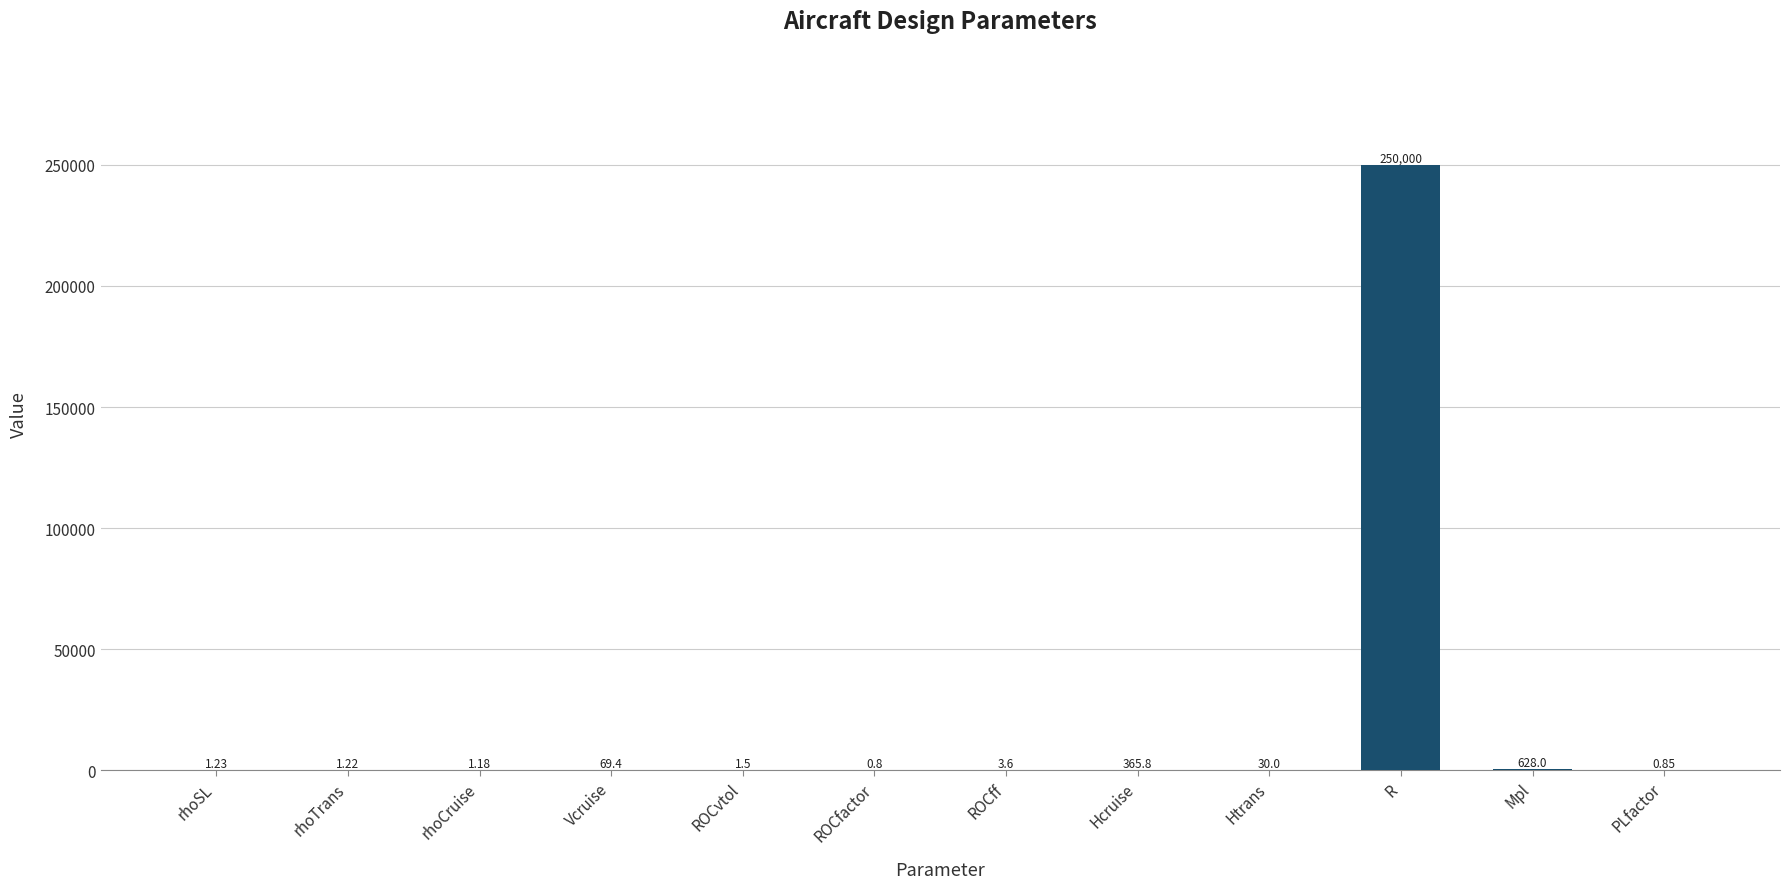

Which has a higher value, ROCff or ROCvtol?

ROCff